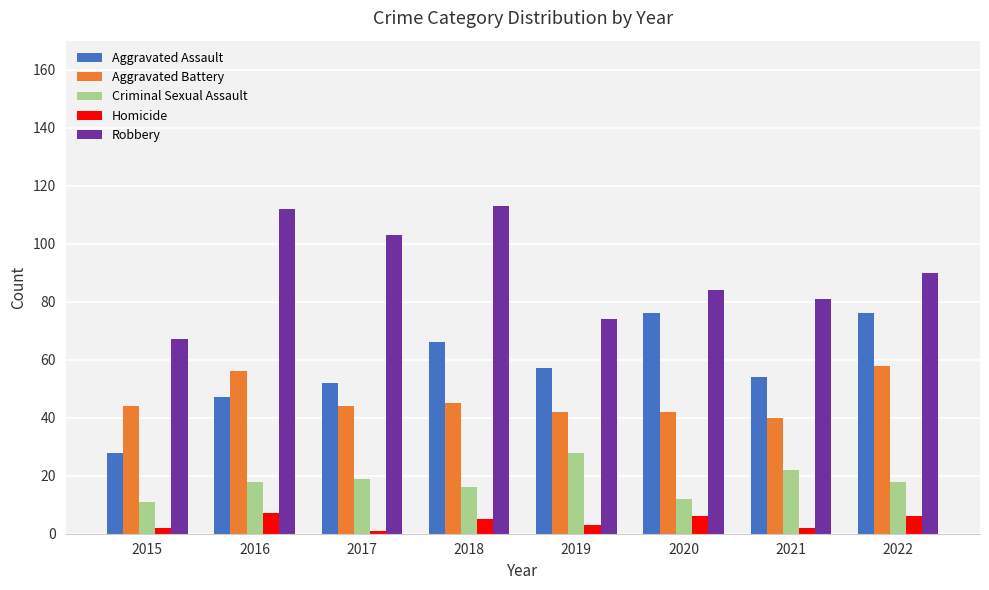

Which series has the largest total across all categories?

Robbery